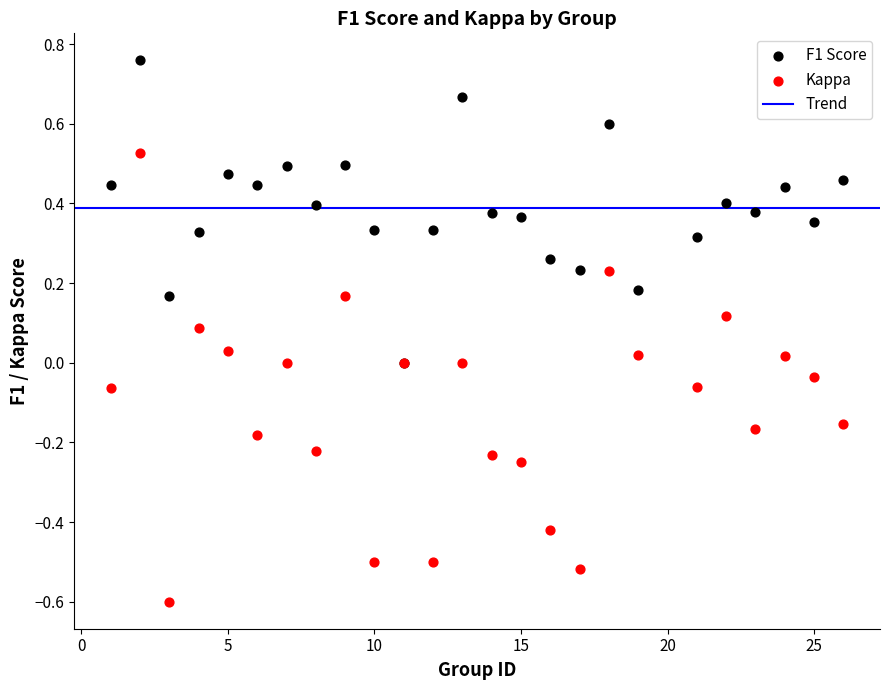

Which series has the widest spread of Y values?

Kappa